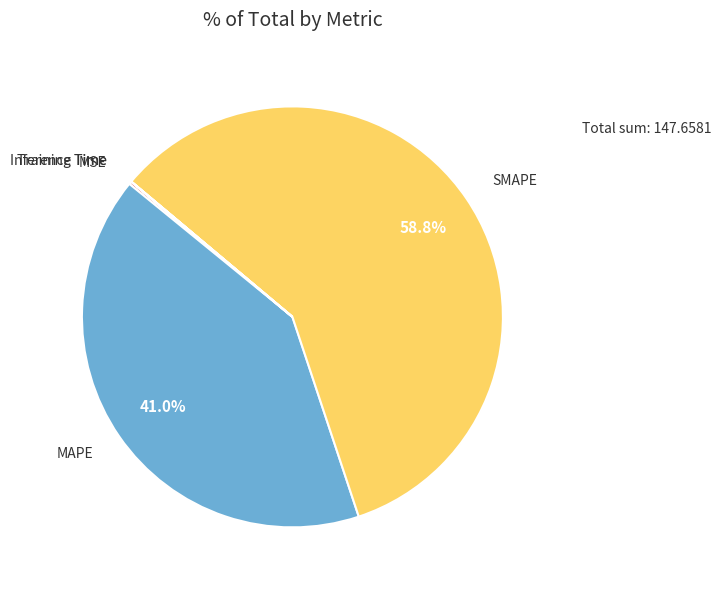

Is there any slice that represents more than half of the pie?

Yes